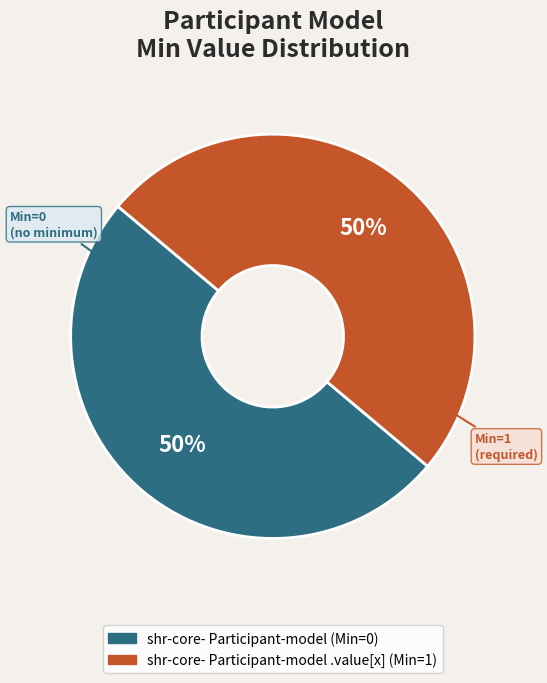

To the nearest percent, what is the average slice percentage?

50%